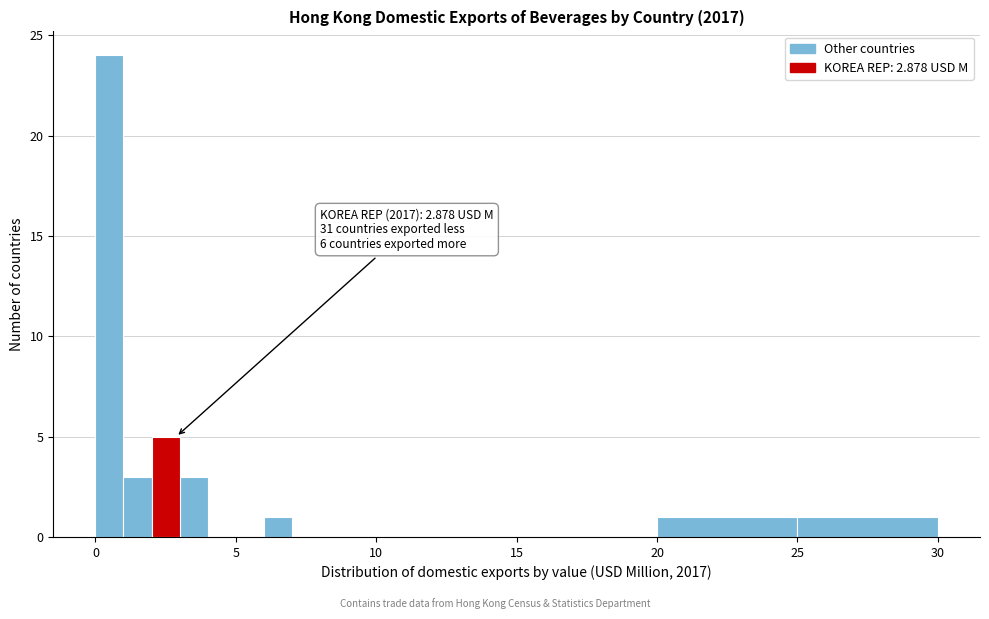

Around what value on the x-axis is the tallest bar? Give the approximate position of its centre, as read against the axis.

0.5